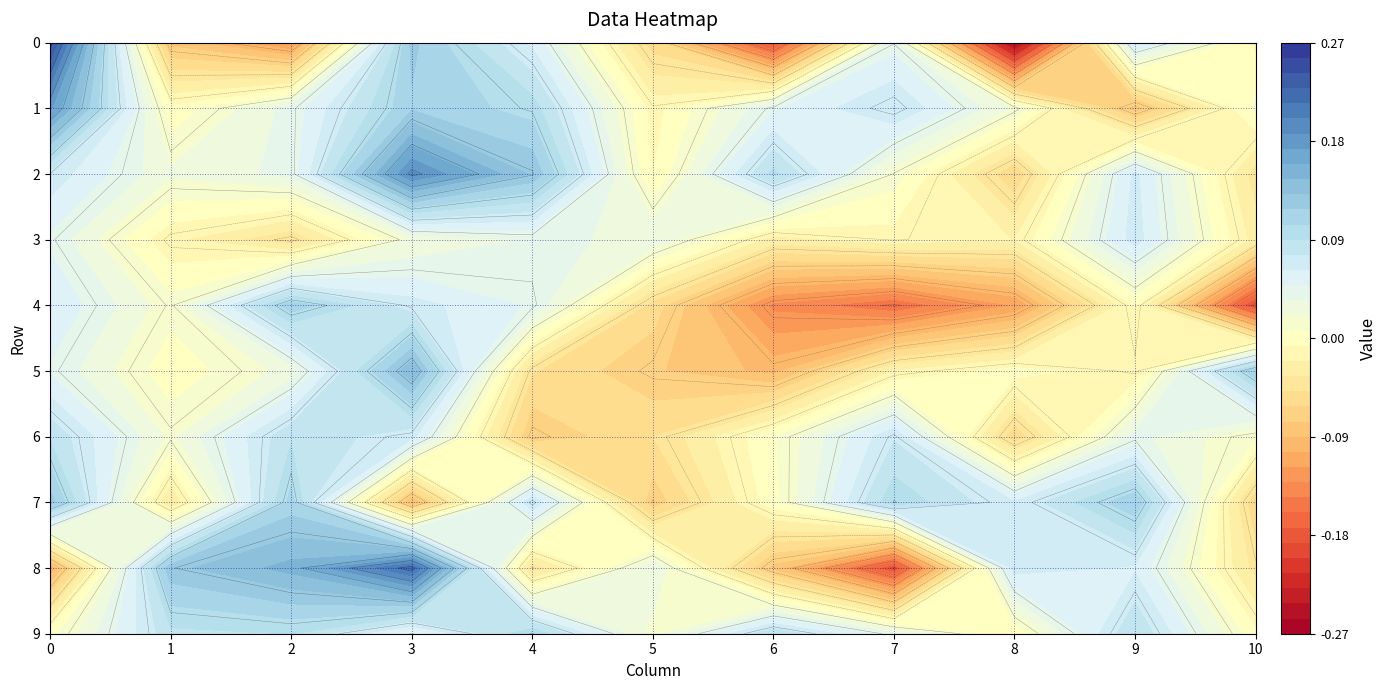

Is the value of 0 at 8 greater than the value of 5 at 4?

No